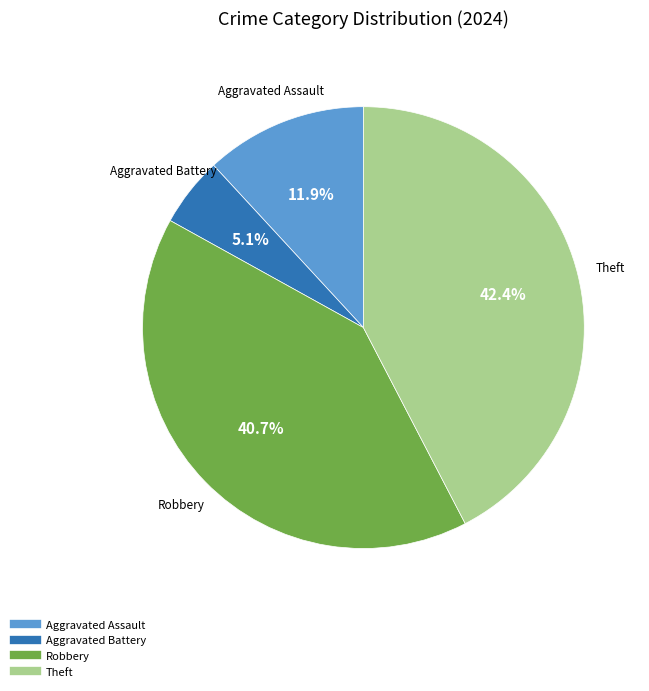

Is there any slice that represents more than half of the pie?

No